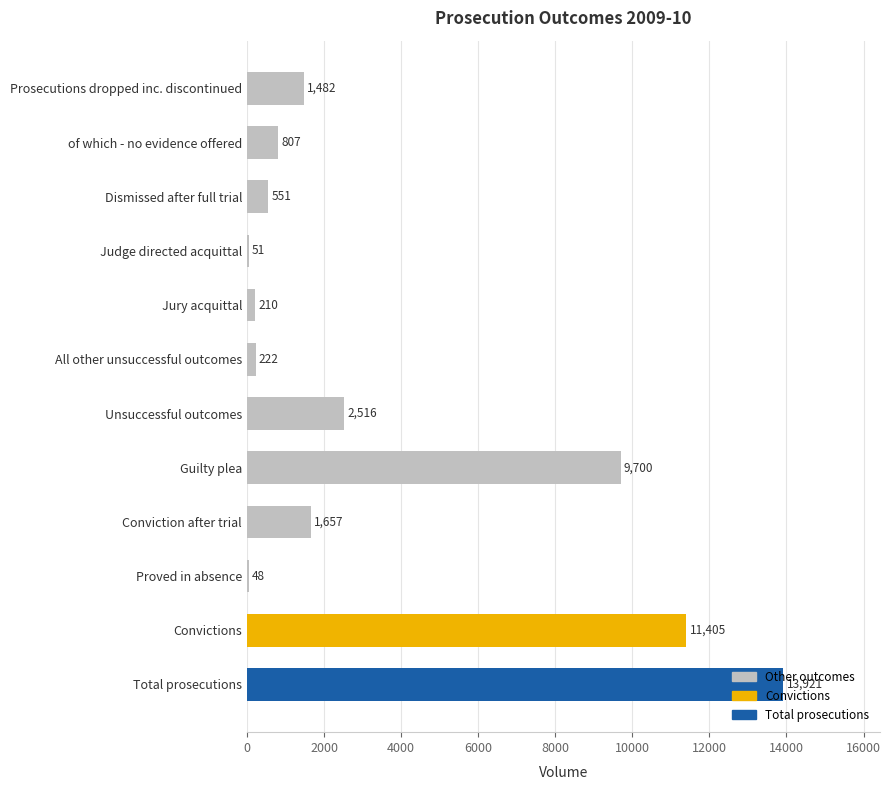

True or false: the data shows 48 at Proved in absence.

True